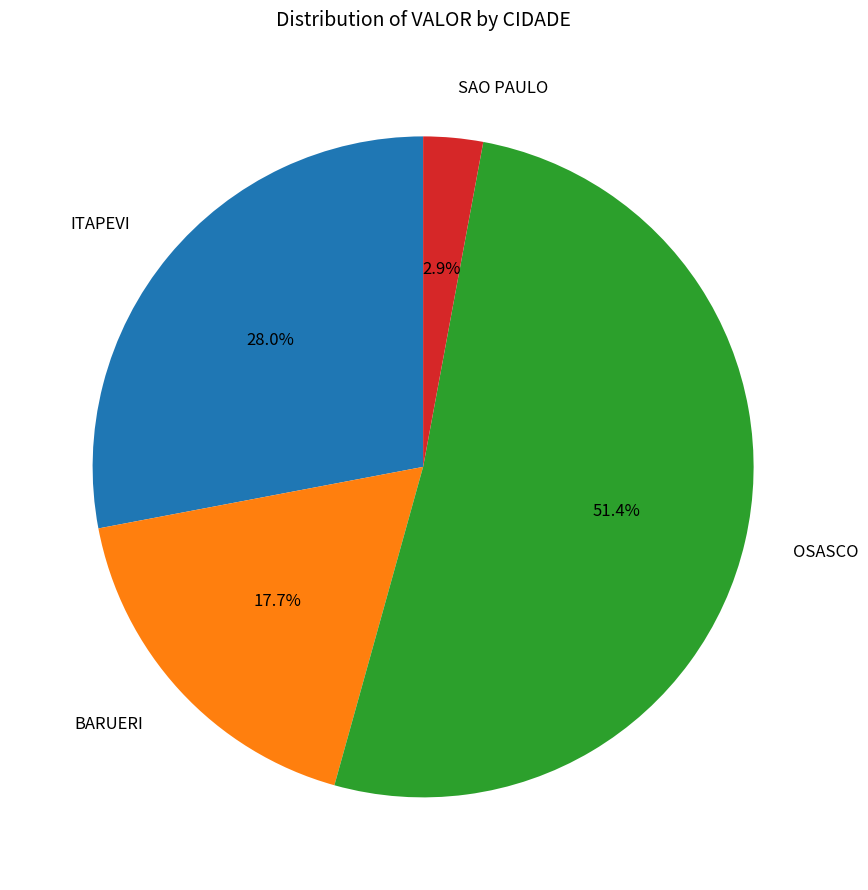

Rank the categories by value from highest to lowest.

OSASCO, ITAPEVI, BARUERI, SAO PAULO